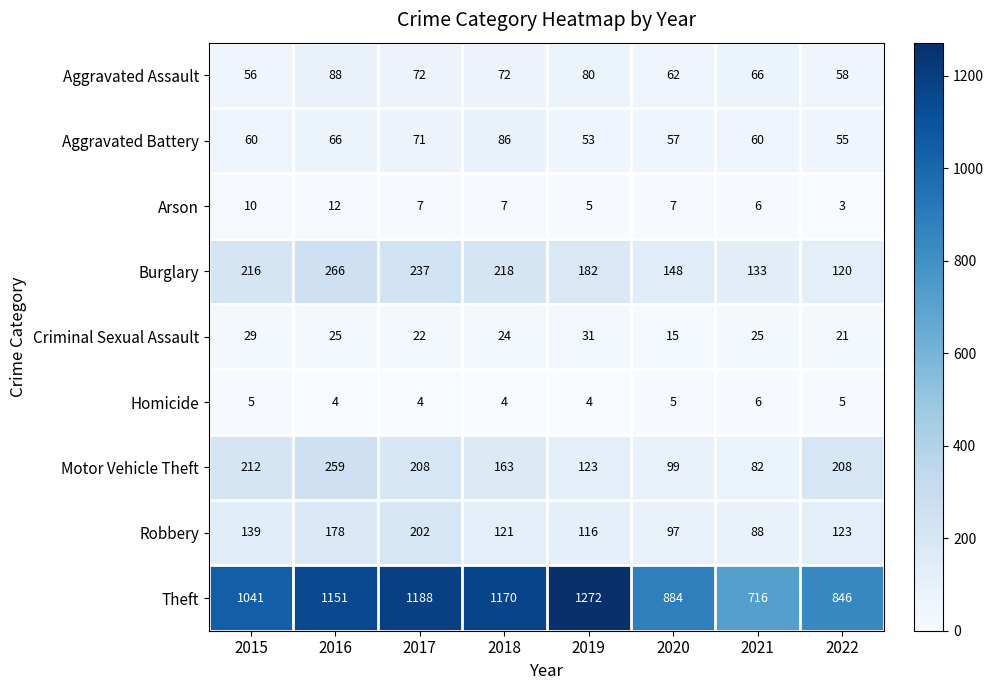

What is the sum of the Aggravated Assault values at 2021 and 2015?

122